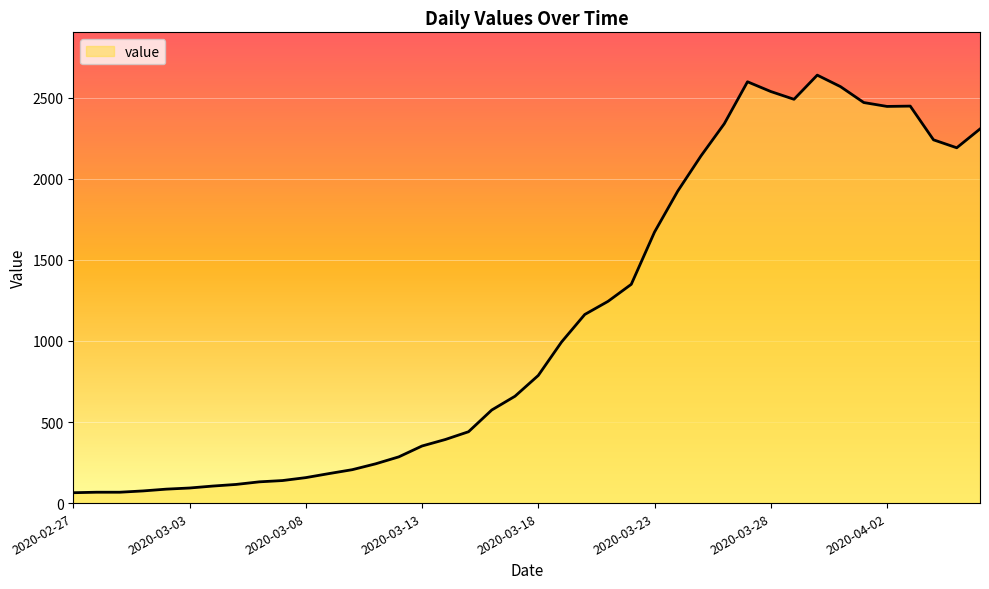

What is the maximum value shown in the chart?

2639